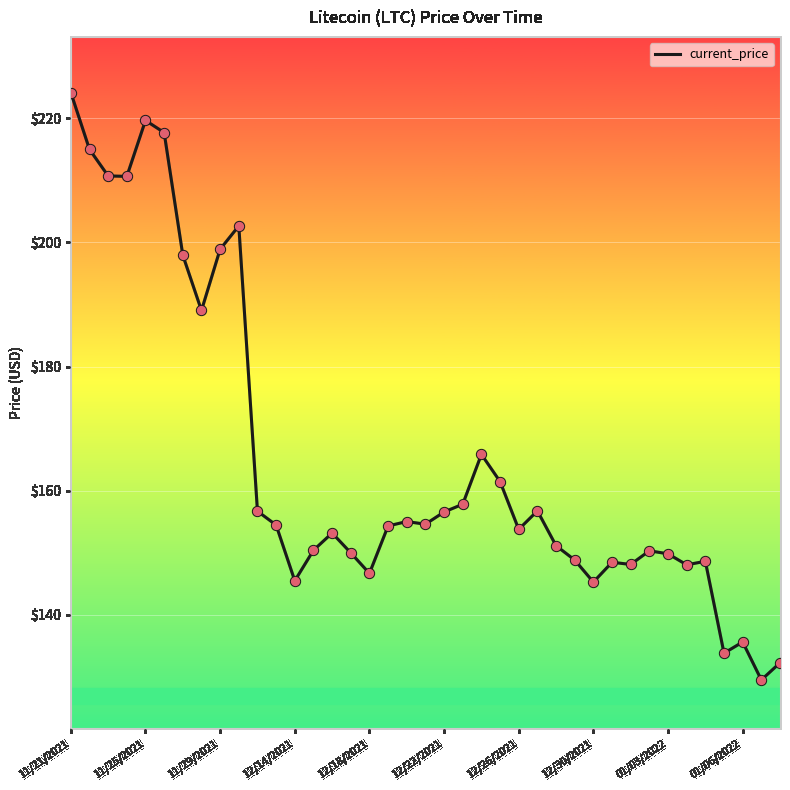

What is the smallest value displayed?

129.5